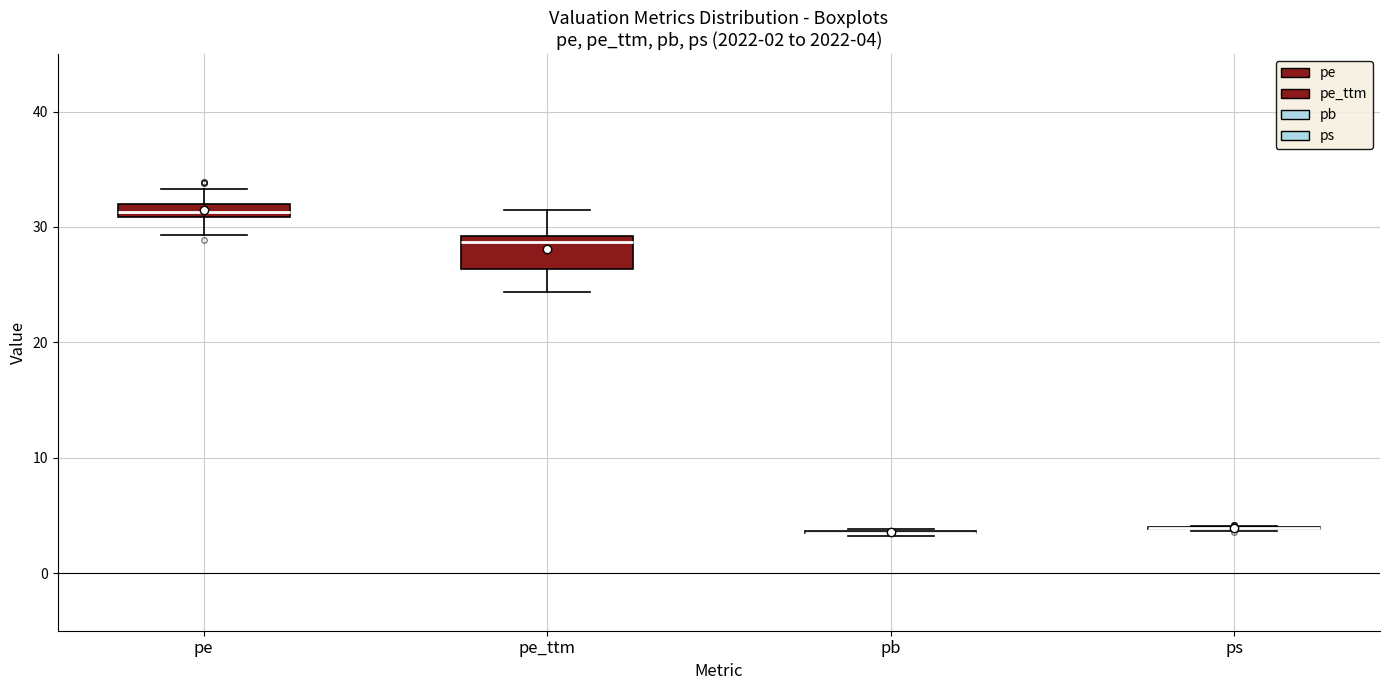

Which box is the tallest, from its lower edge to its upper edge?

pe_ttm